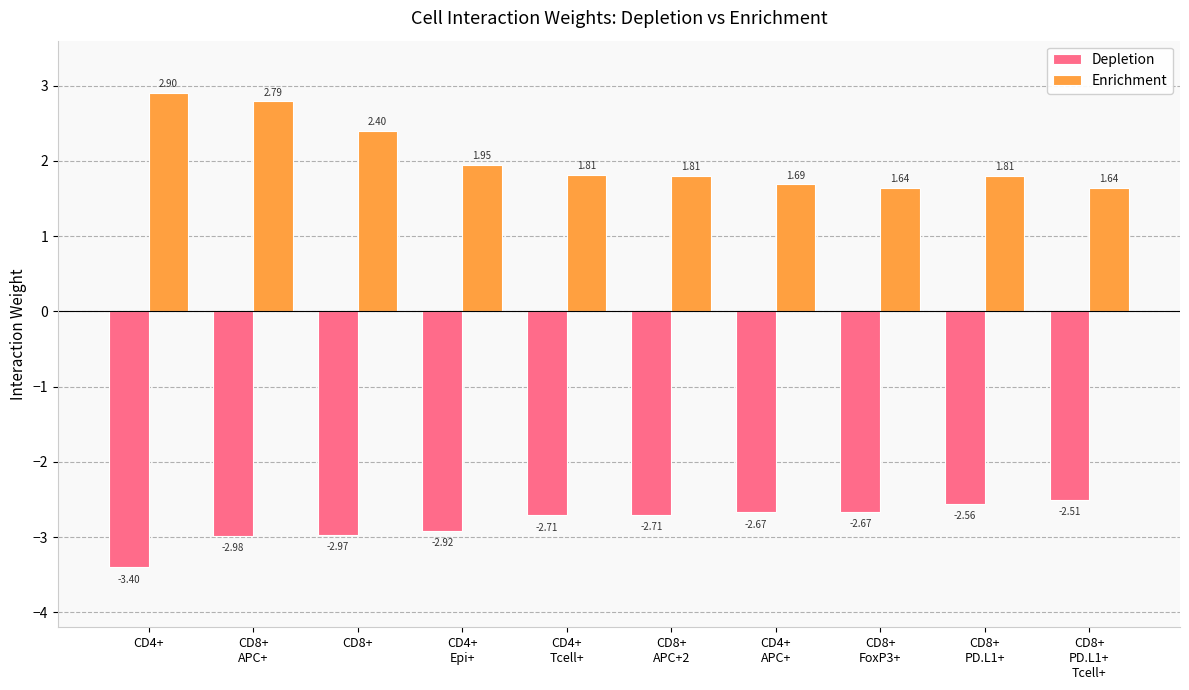

What is the lowest value of the Depletion series?

-3.4